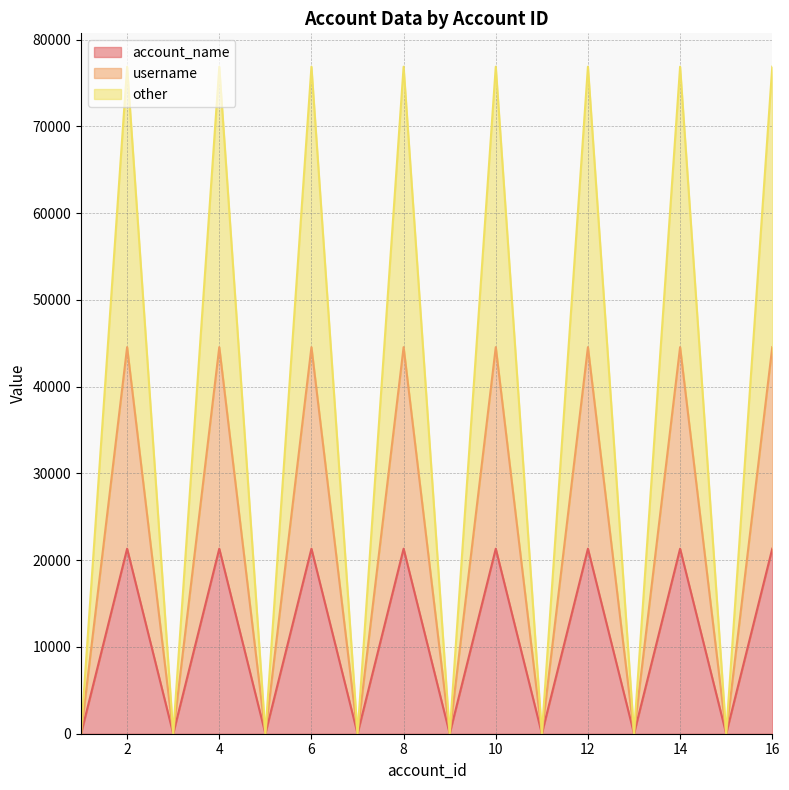

Between 8 and 11, which series saw the biggest shift?

other